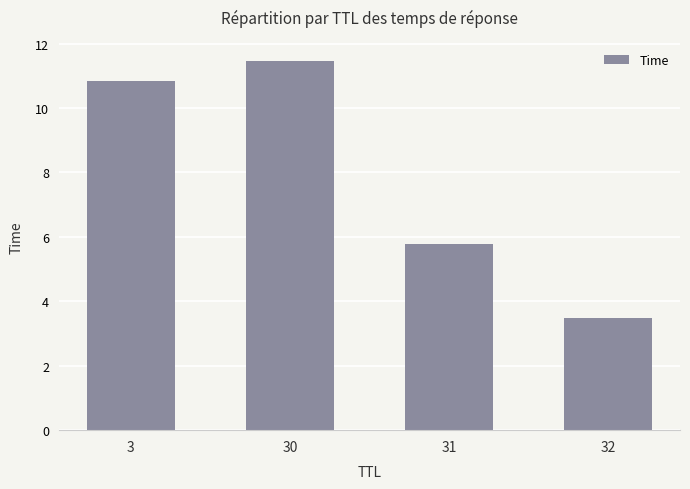

Reading left to right, transcribe all the data shown in this chart.

3=10.8	30=11.5	31=5.8	32=3.5